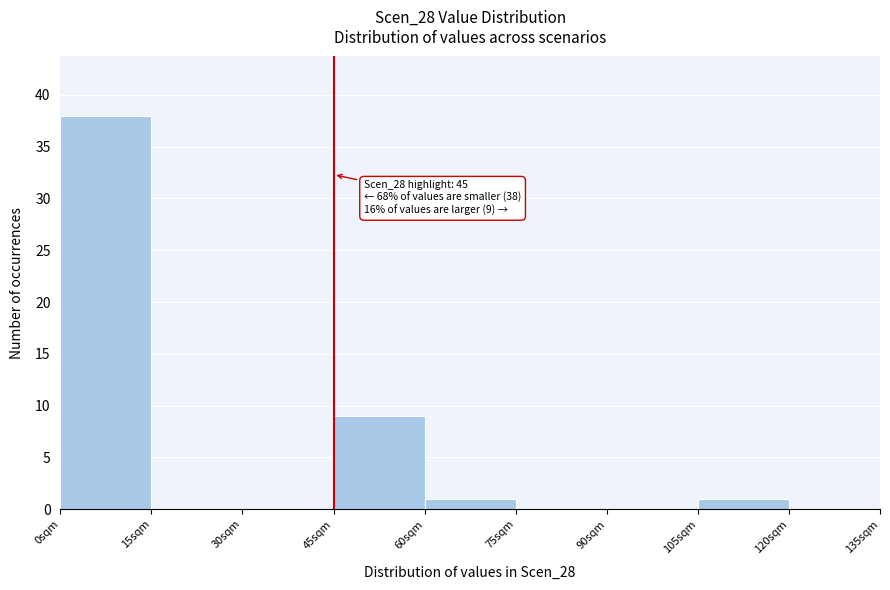

Over which range of the x-axis is the bar tallest?

0 to 15